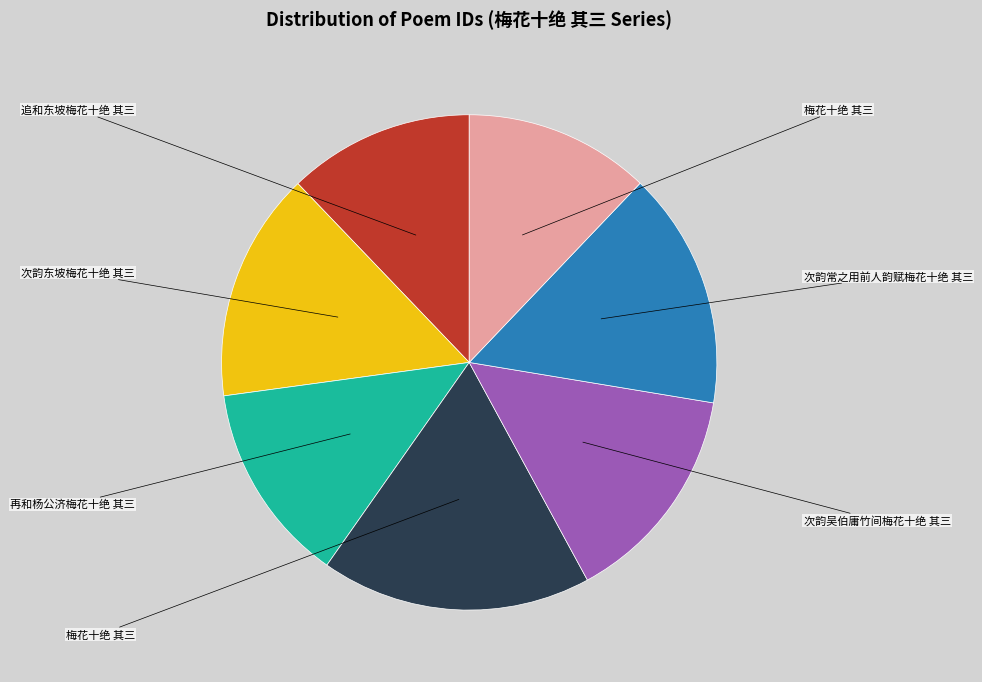

Count the number of slices in the pie.

7